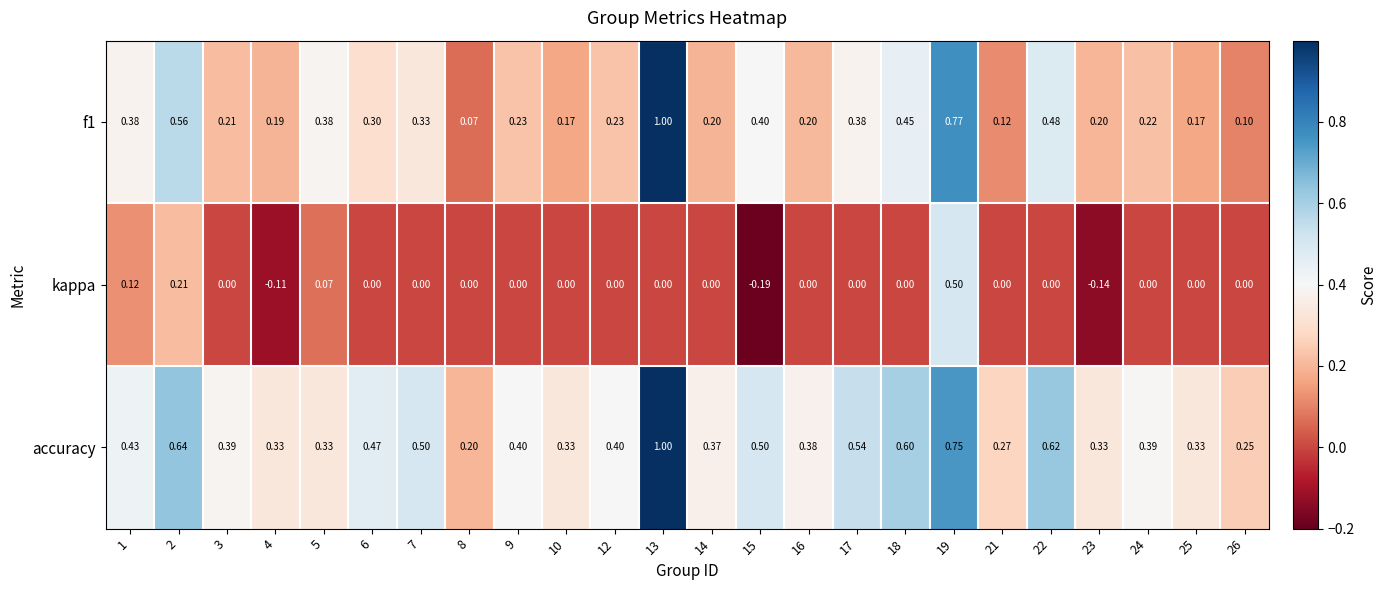

Which series has the largest total across all categories?

accuracy